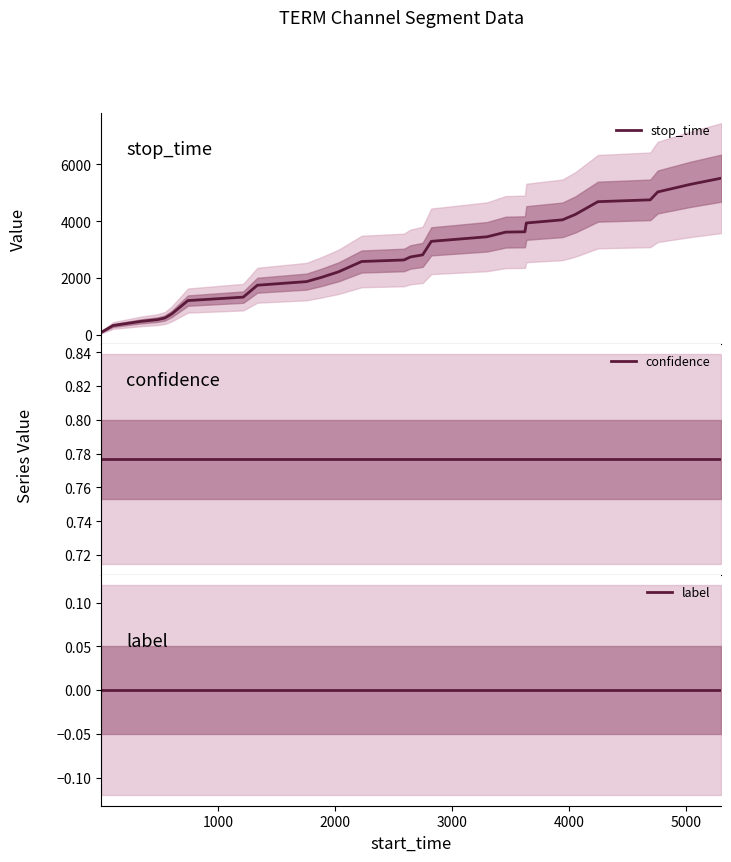

Which series has the largest total across all categories?

stop_time